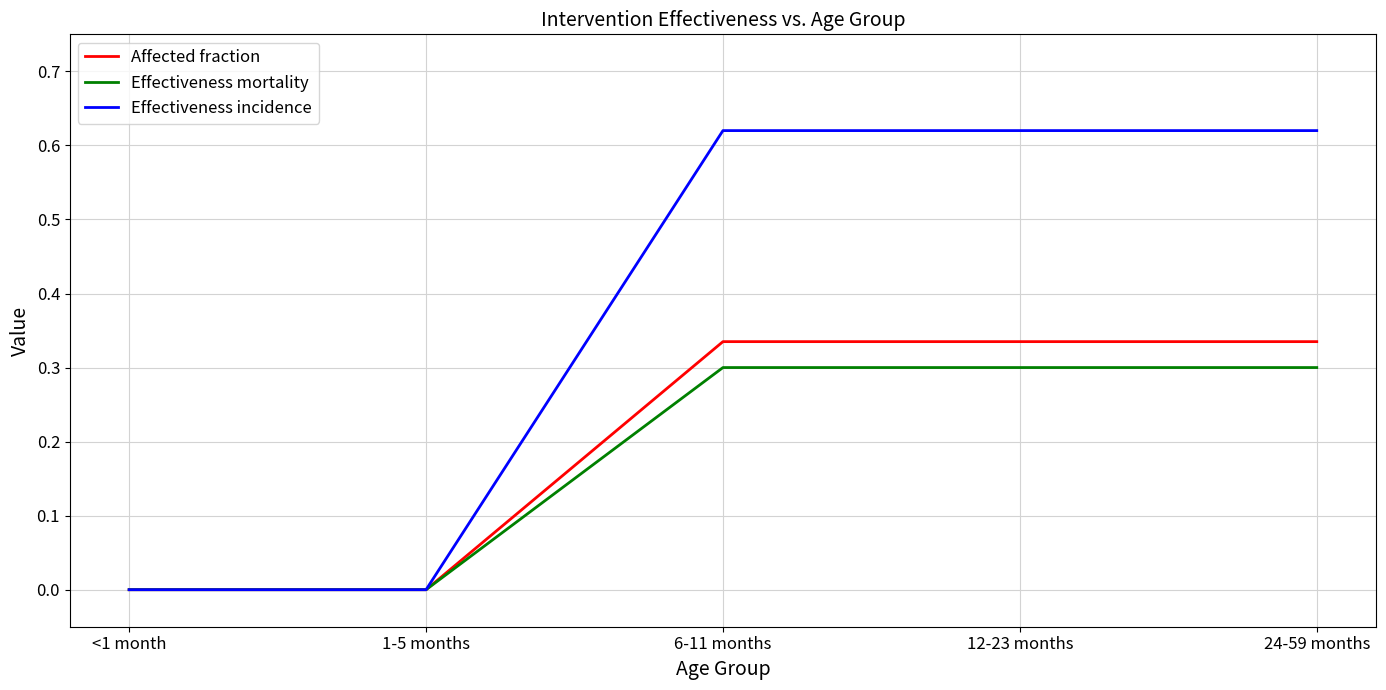

Rank the series by their maximum value, from lowest to highest.

Effectiveness mortality, Affected fraction, Effectiveness incidence